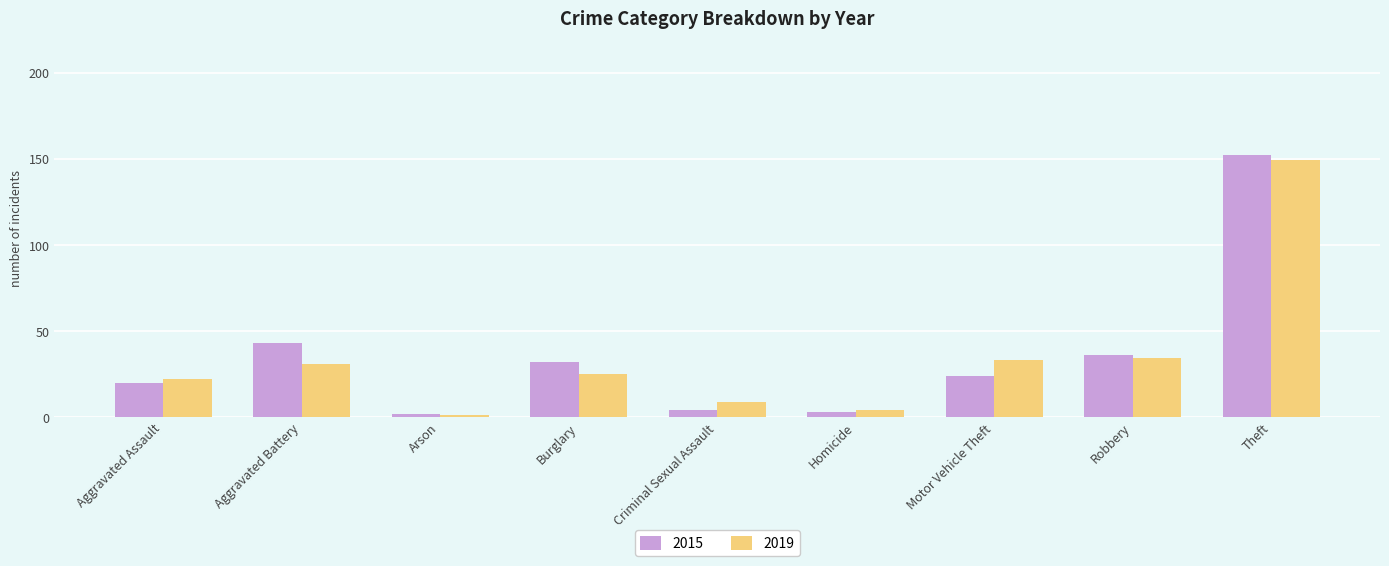

What is the highest value of the 2019 series?

149